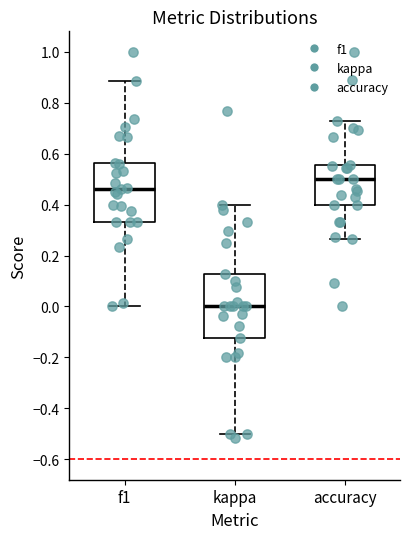

Which box has the lowest median line?

kappa